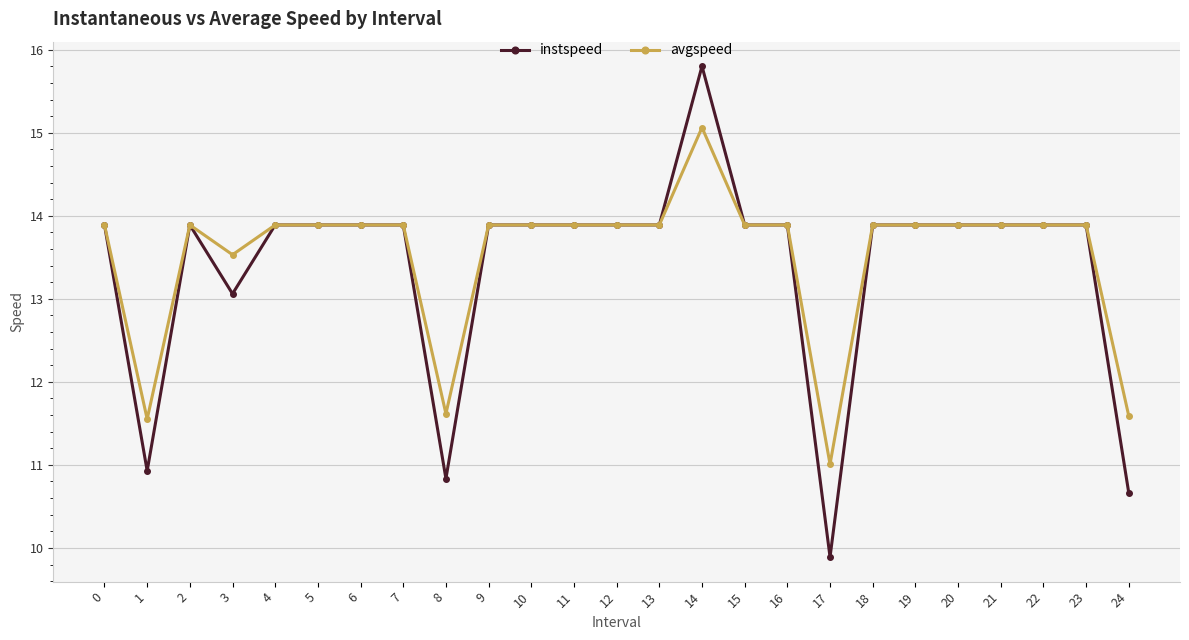

What is the smallest value displayed?

9.9